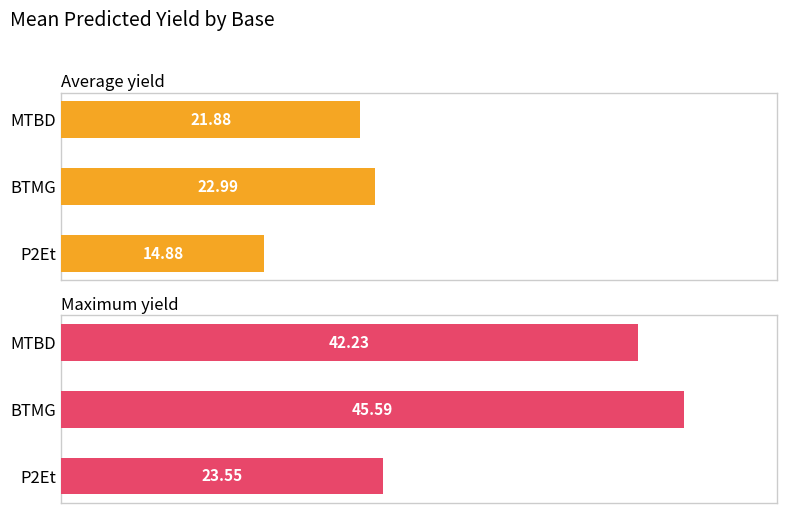

What is the difference between the Average yield values at P2Et and MTBD?

7.0